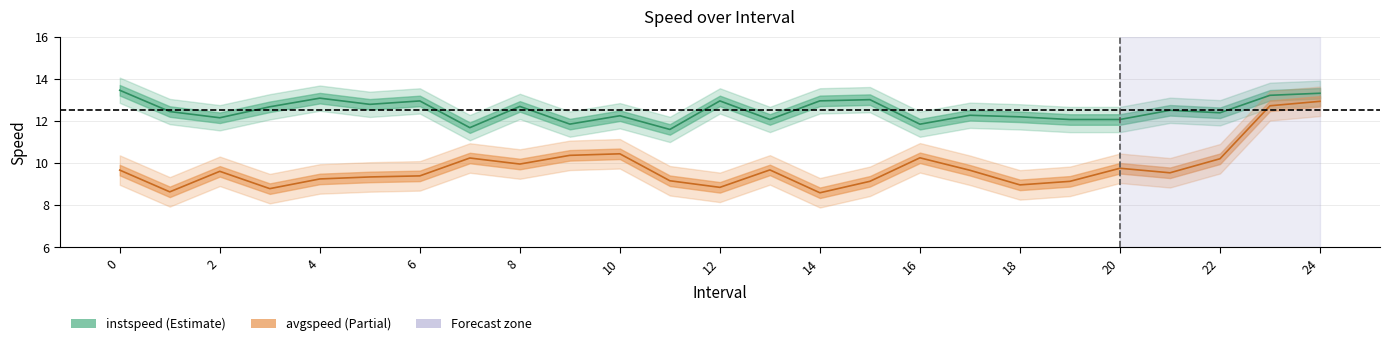

Which series has the widest spread of values?

avgspeed